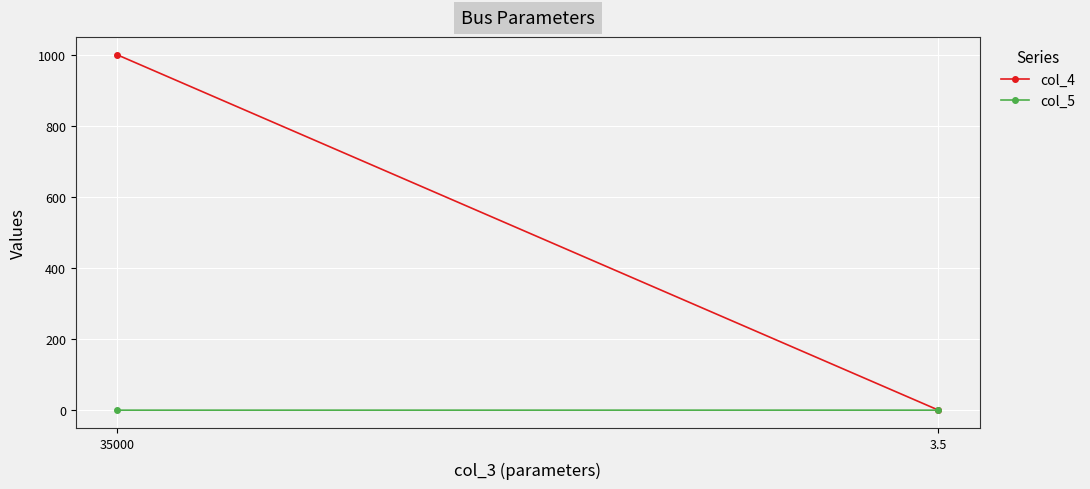

What is the label of the 2nd point from the left?

3.5